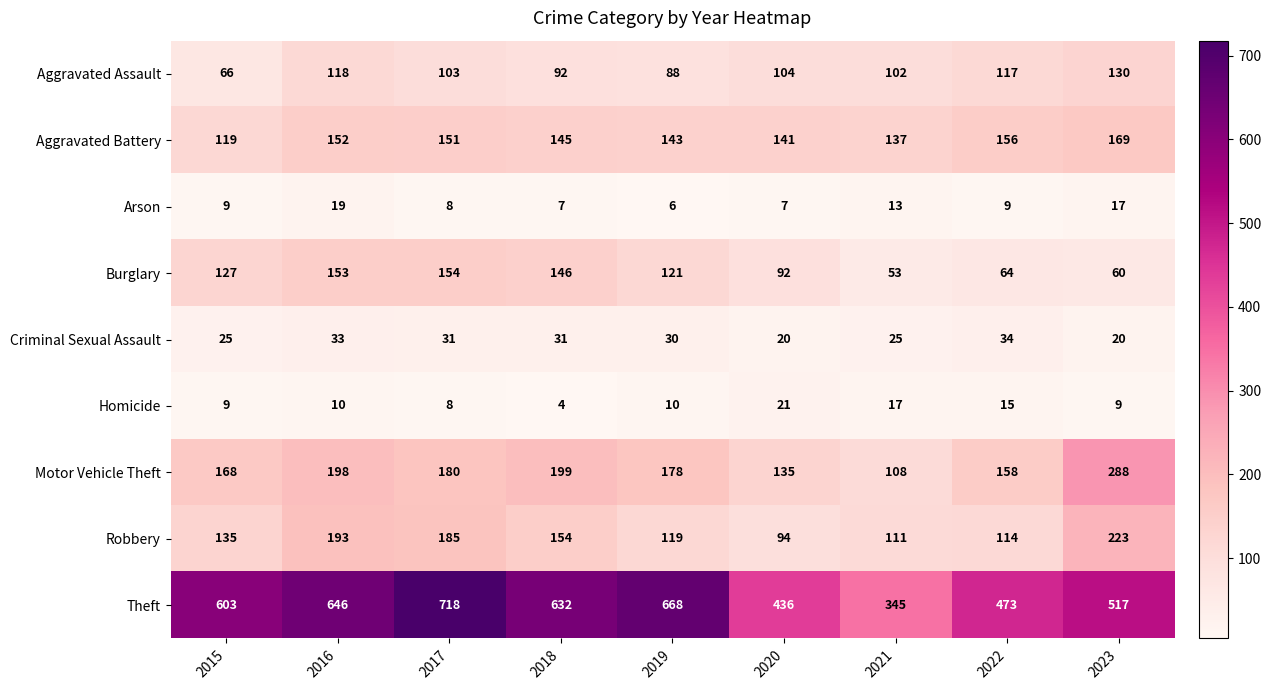

List the series in order of their peak value, lowest first.

Arson, Homicide, Criminal Sexual Assault, Aggravated Assault, Burglary, Aggravated Battery, Robbery, Motor Vehicle Theft, Theft